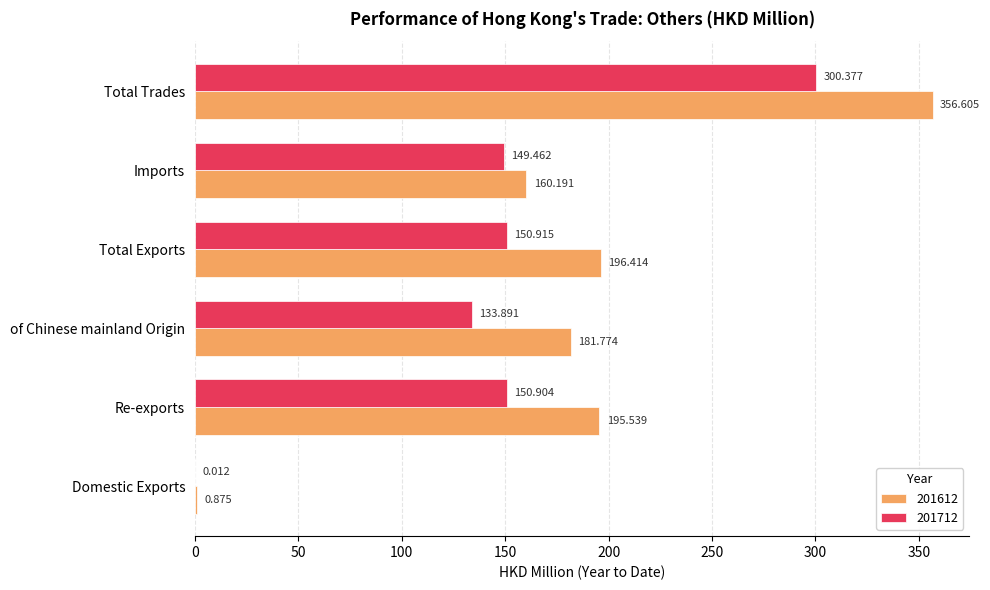

Is the value of 201612 at Total Trades greater than the value of 201712 at Re-exports?

Yes